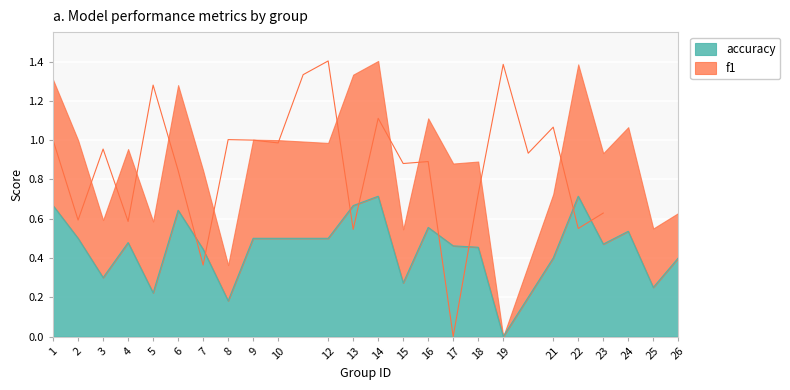

The value of accuracy at 3 is 0.3. True or false?

True